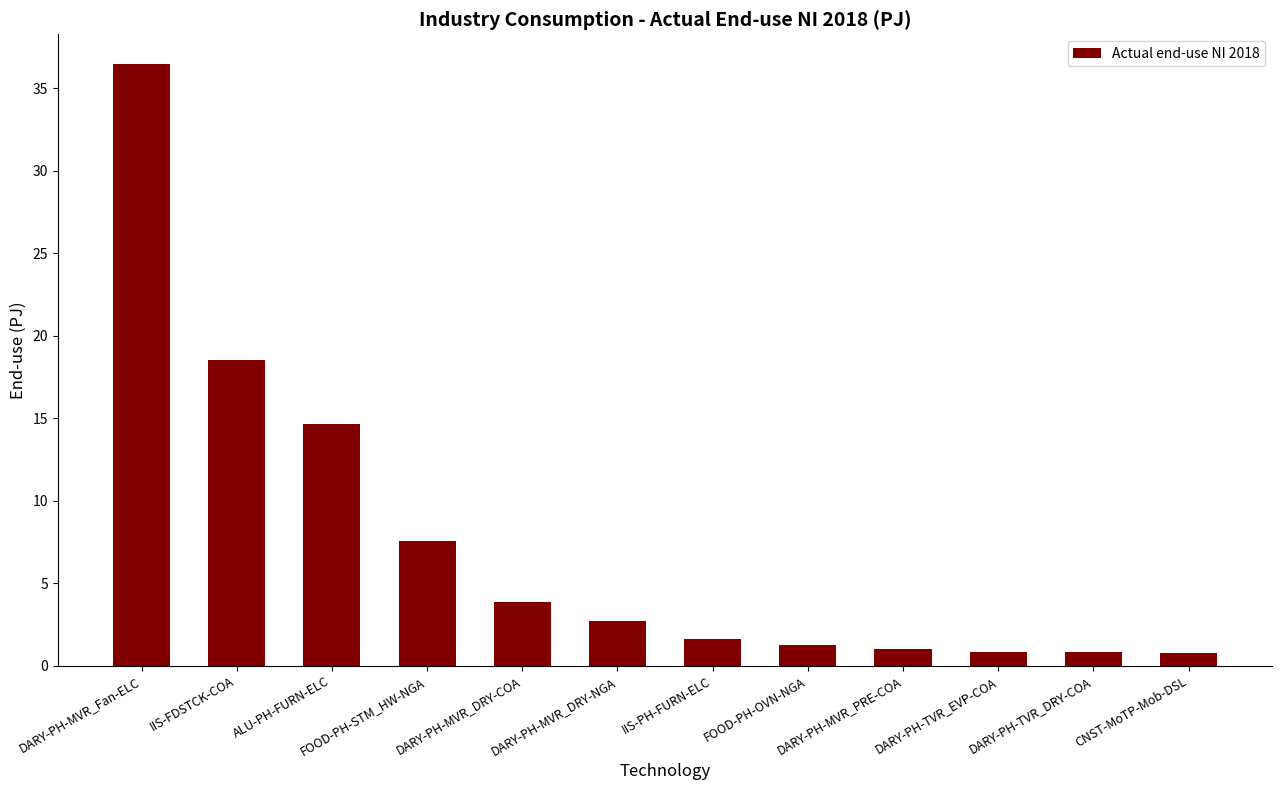

What is the difference between the values at DARY-PH-MVR_PRE-COA and DARY-PH-MVR_DRY-NGA?

1.7